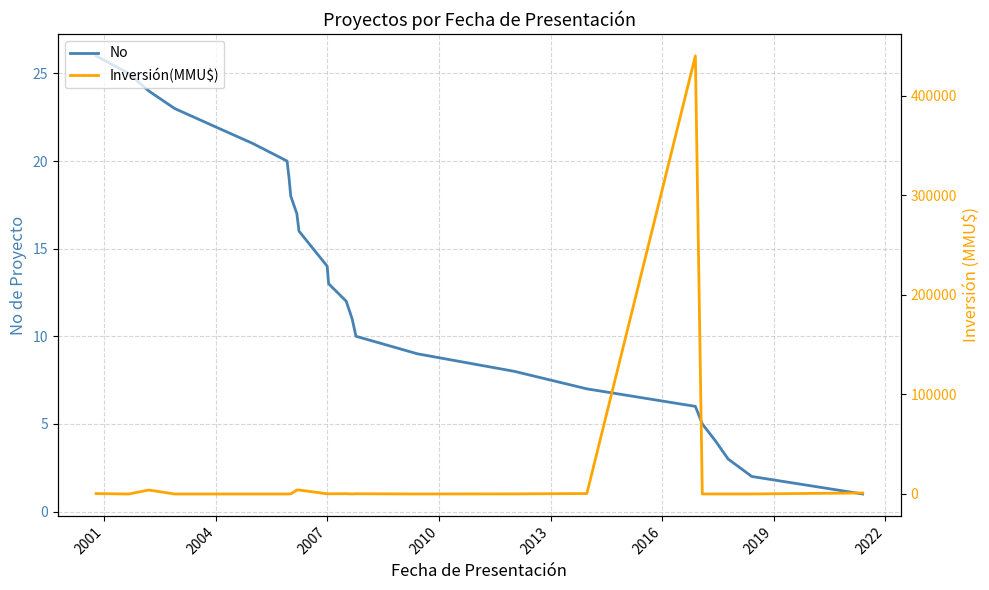

List the series in order of their overall mean, lowest first.

No, Inversión(MMU$)